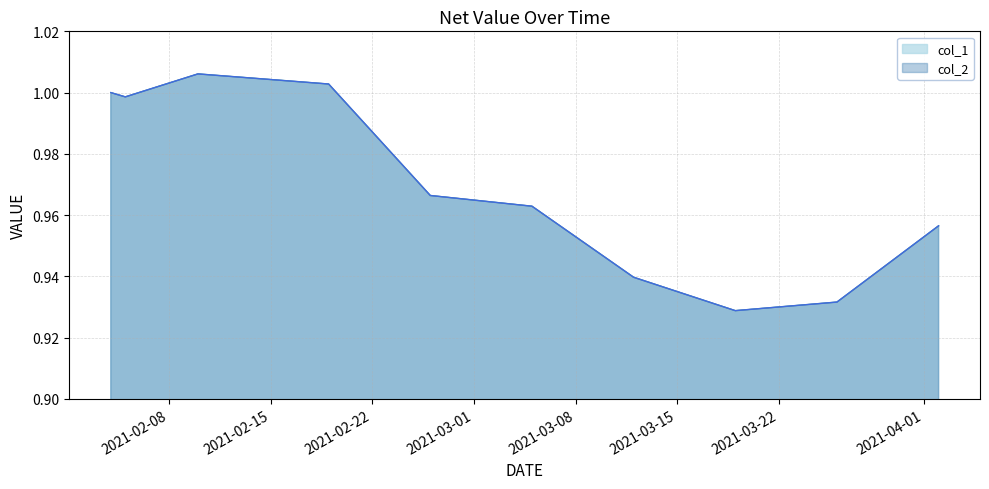

What is the maximum value for col_1?

1.0